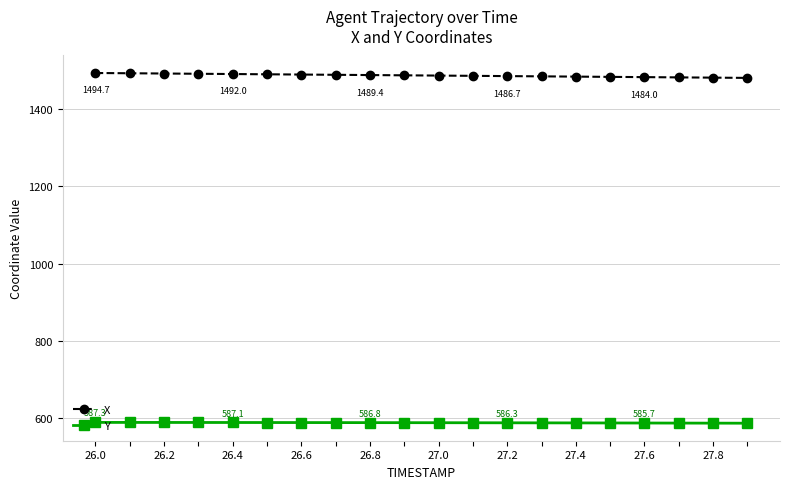

What is the highest value of the X series?

1494.7